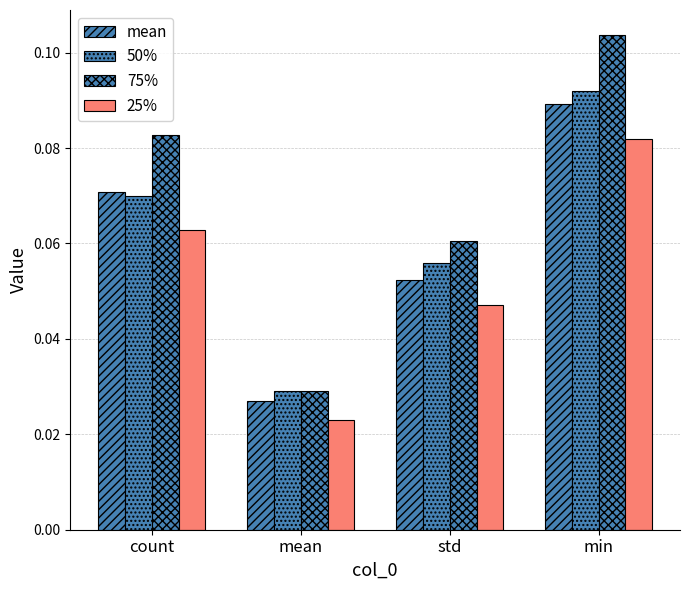

Does the chart contain stacked bars?

No